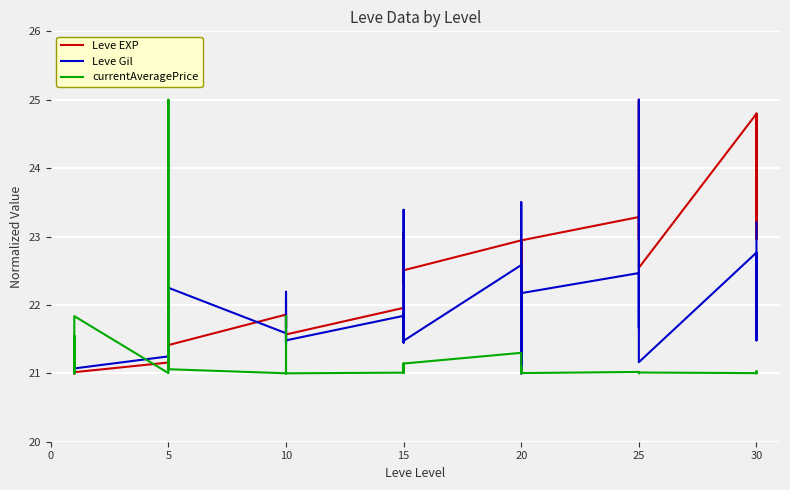

Is this an area chart (filled region under the line)?

No